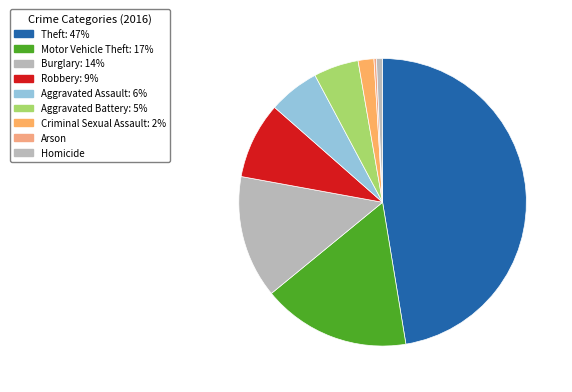

Rank the categories by value from highest to lowest.

Theft, Motor Vehicle Theft, Burglary, Robbery, Aggravated Assault, Aggravated Battery, Criminal Sexual Assault, Homicide, Arson